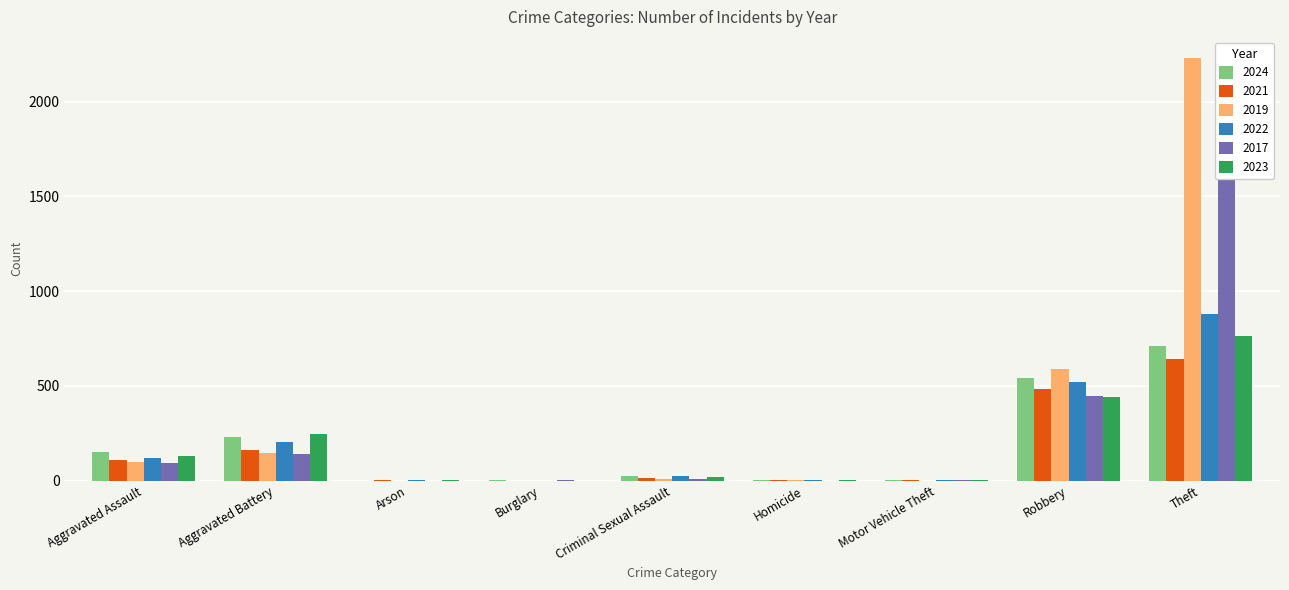

Rank the categories by 2022 value from highest to lowest.

Theft, Robbery, Aggravated Battery, Aggravated Assault, Criminal Sexual Assault, Homicide, Arson, Motor Vehicle Theft, Burglary